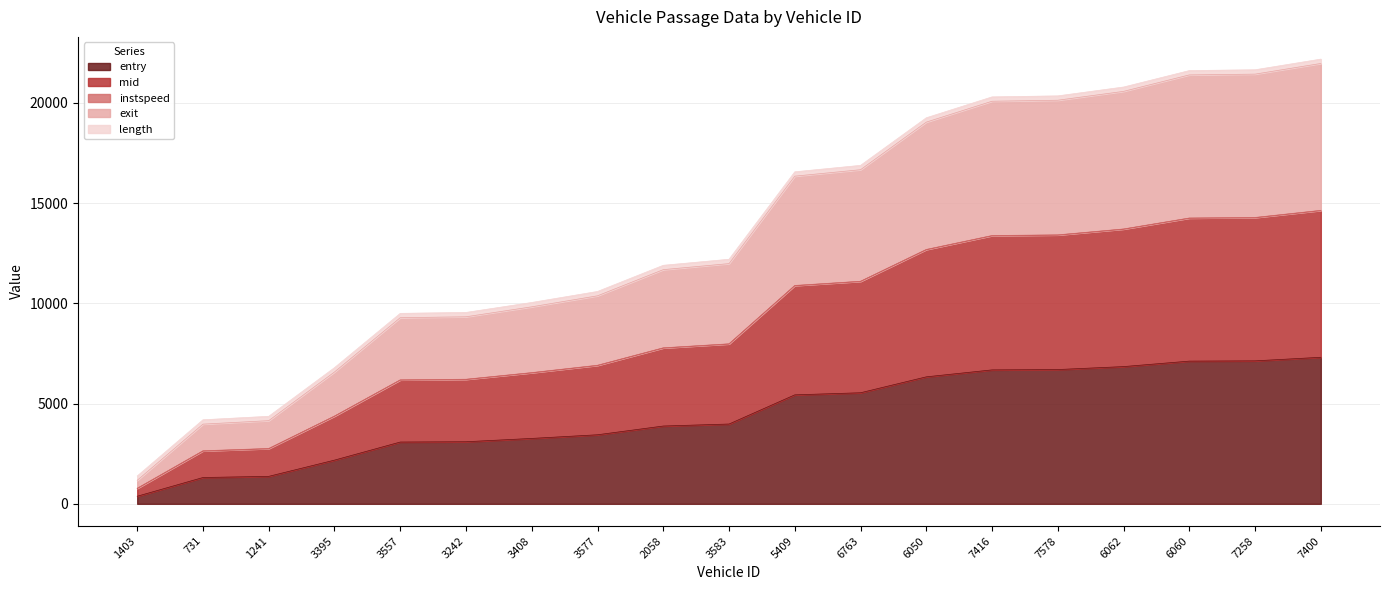

True or false: mid has more than 0 points higher than both neighbors.

False